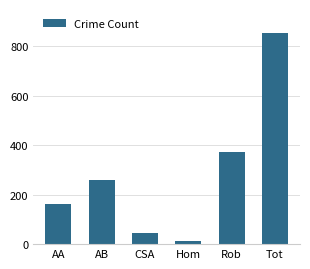

What is the greatest value displayed?

852